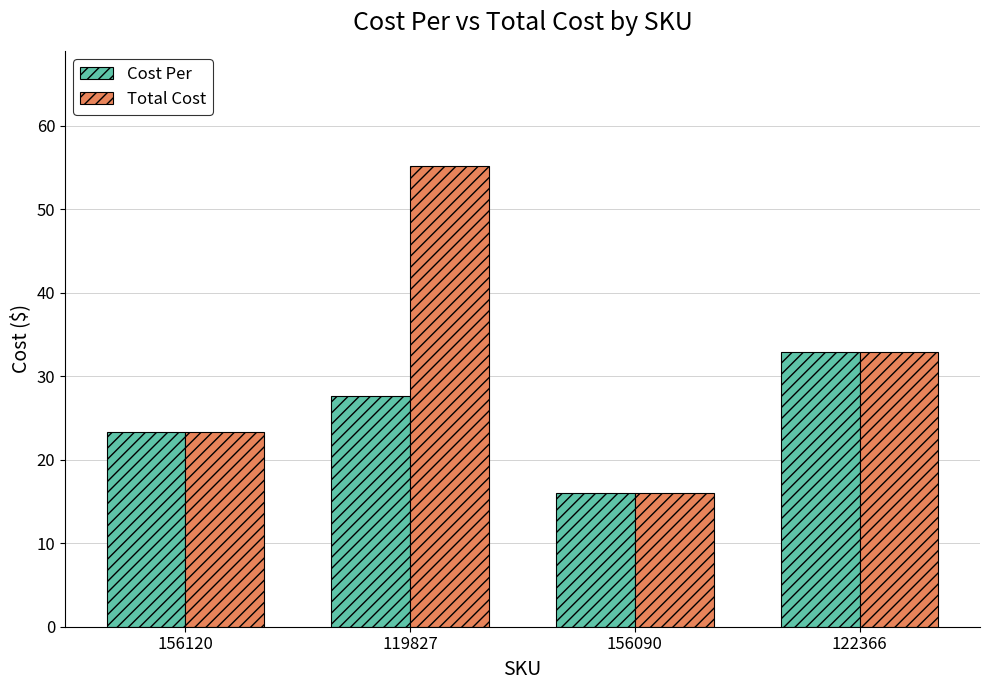

What is the sum of the Cost Per values at 156090 and 156120?

39.4